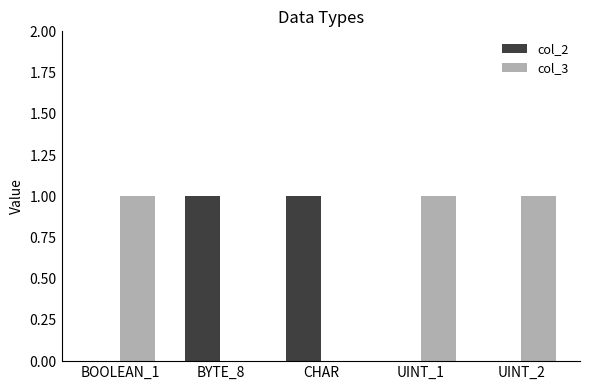

Reading left to right, list all the values displayed in this chart.

col_2: 0	1	1	0	0
col_3: 1	0	0	1	1